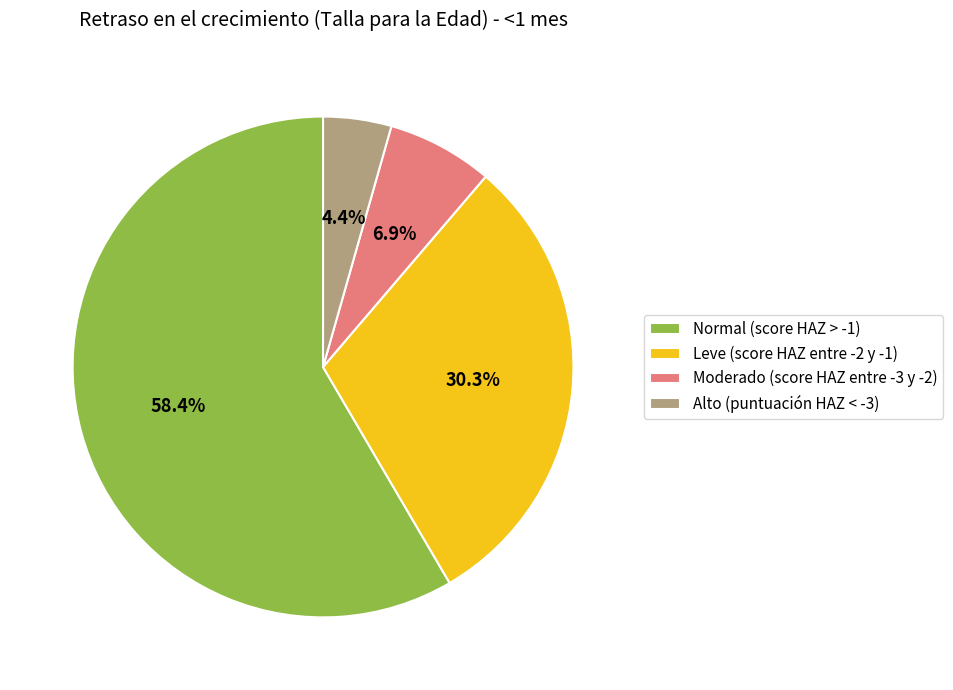

Between Moderado (score HAZ entre -3 y -2) and Normal (score HAZ > -1), which is larger?

Normal (score HAZ > -1)